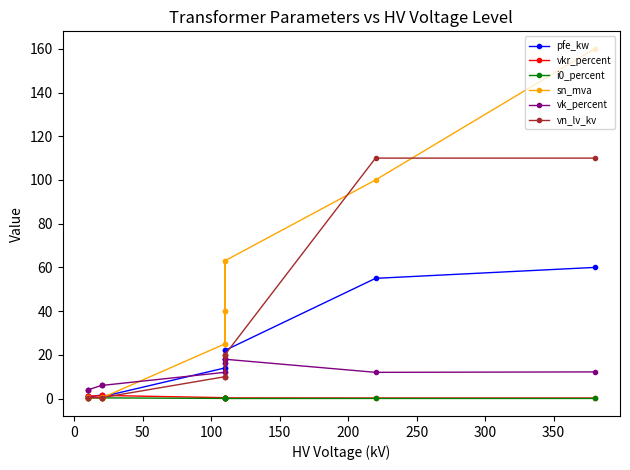

How many data points does each series have?

14